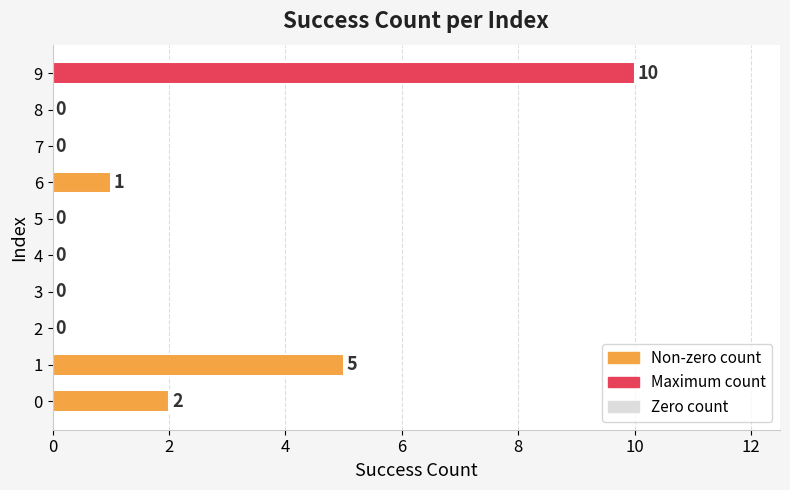

What is the difference between the values at 0 and 6?

1